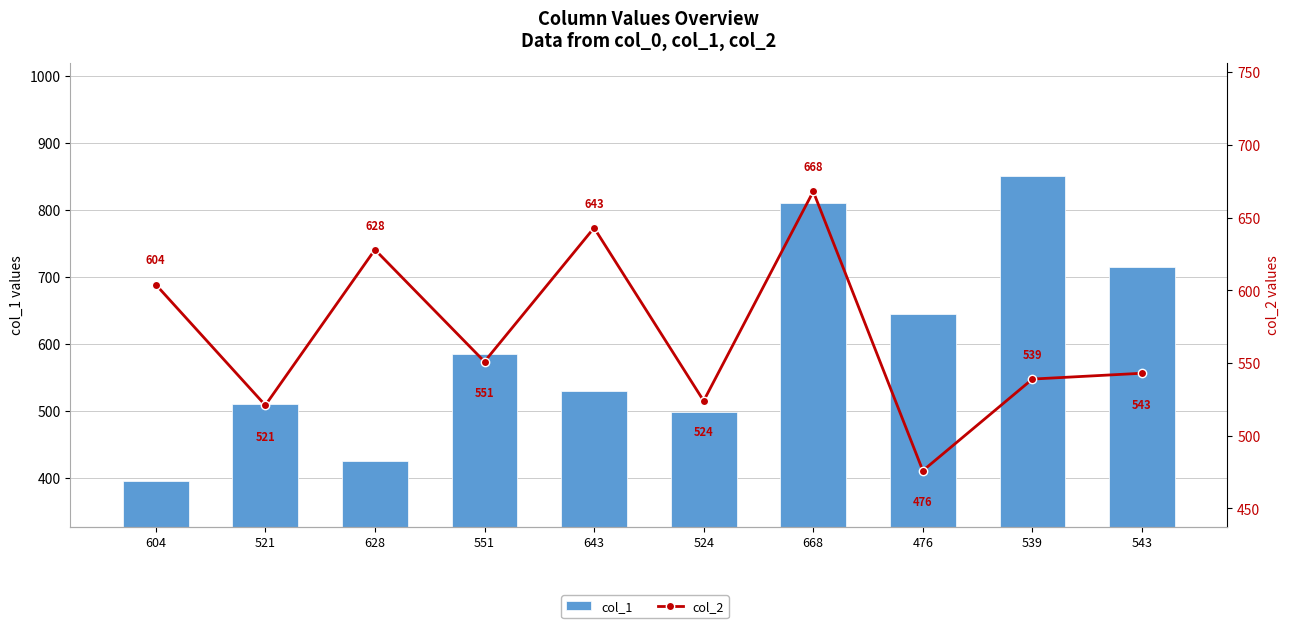

How many categories are shown in the chart?

10